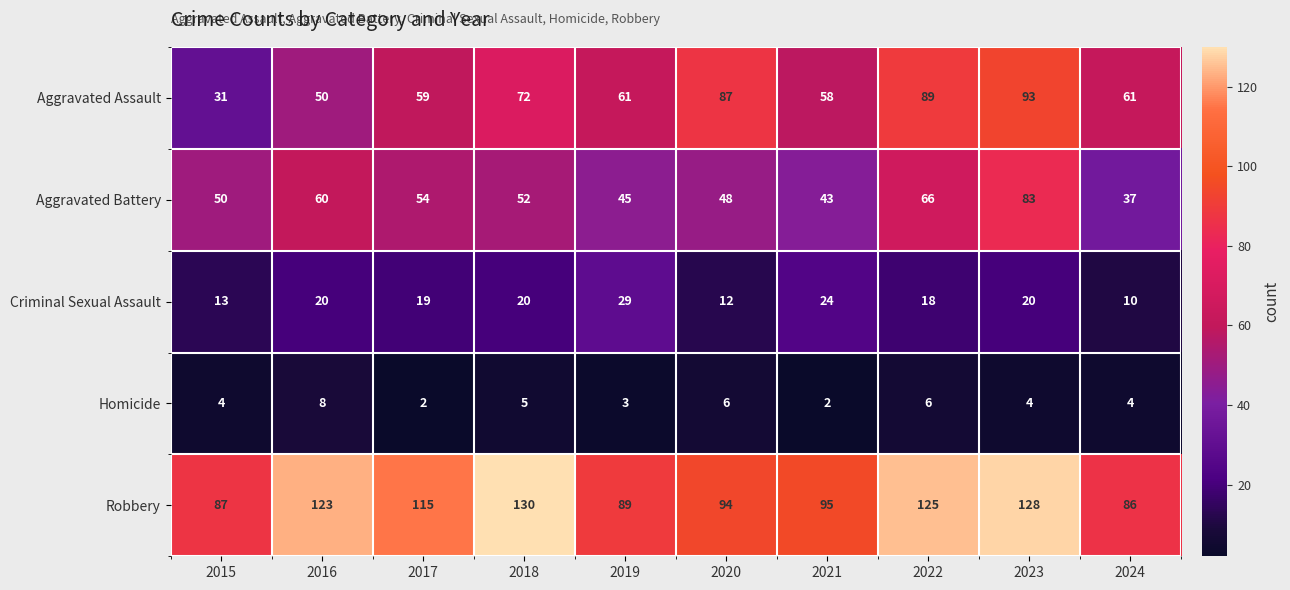

Between 2015 and 2018, which series saw the biggest shift?

Robbery